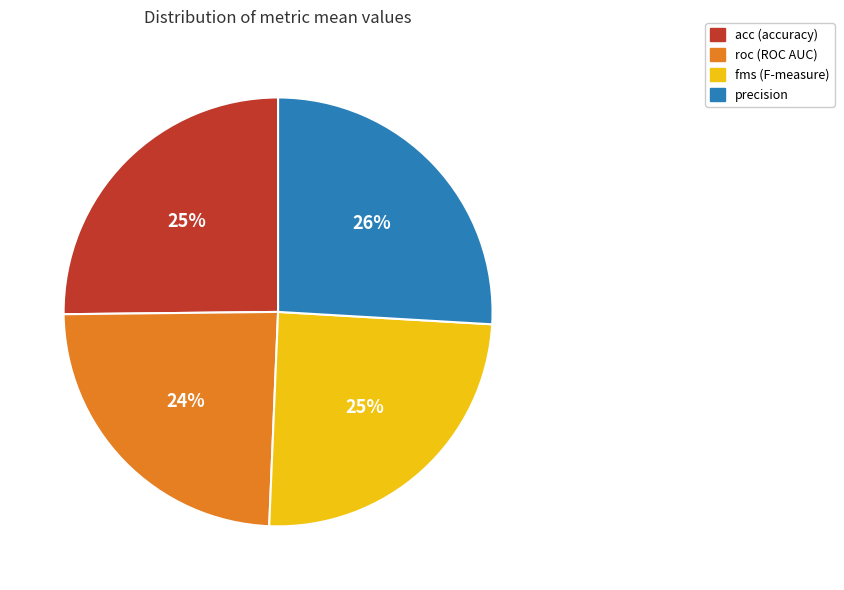

Is it true that roc is 36% of the pie?

False